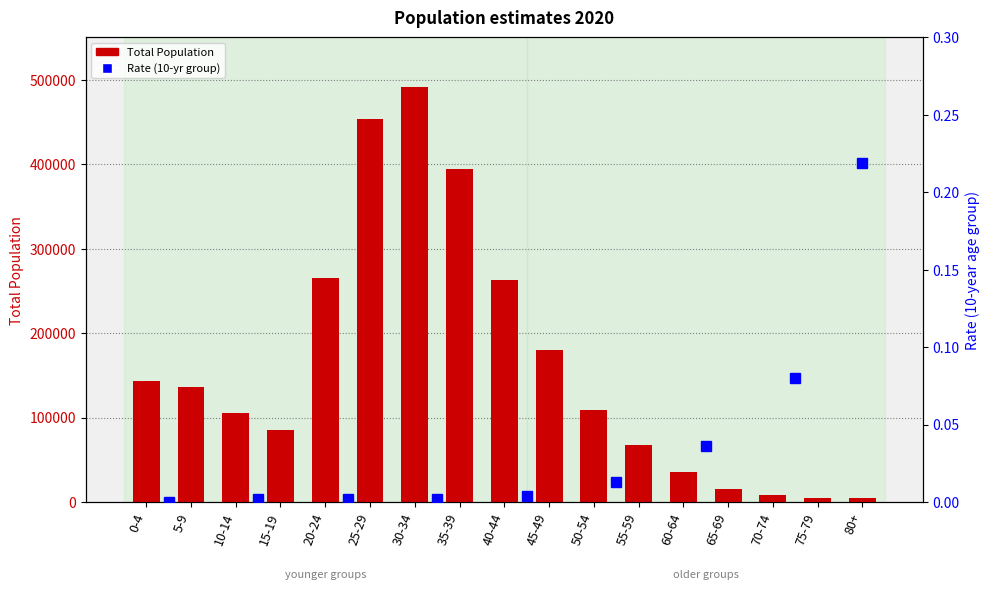

The chart shows a value of 263388 at 25-29. True or false?

False